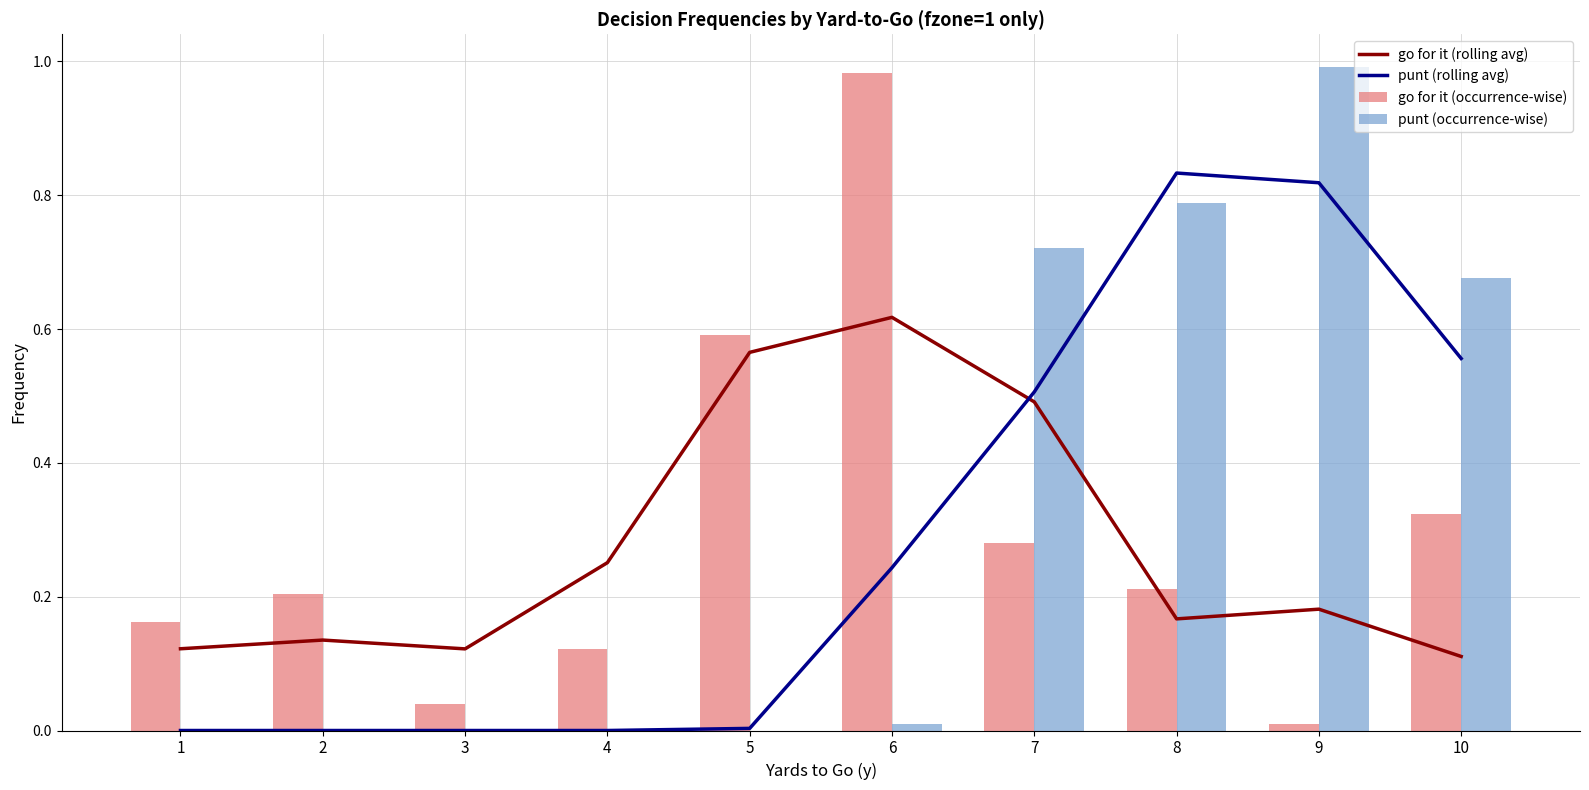

The go for it (occurrence-wise) series shows 0.0 at 3. True or false?

False